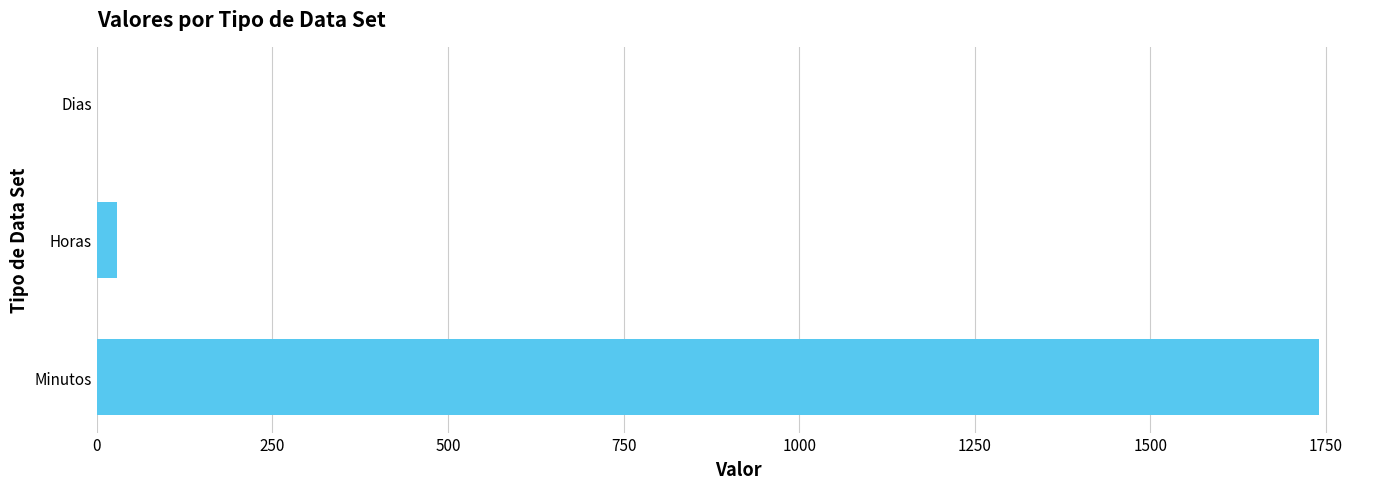

The value at Minutos is 500. True or false?

False